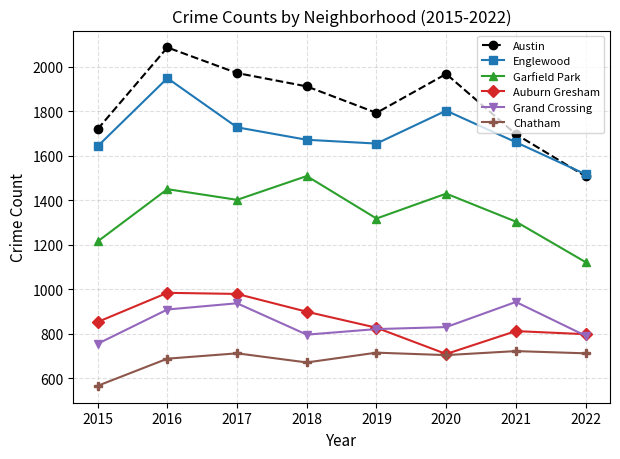

Which label corresponds to the largest value in the chart?

2016